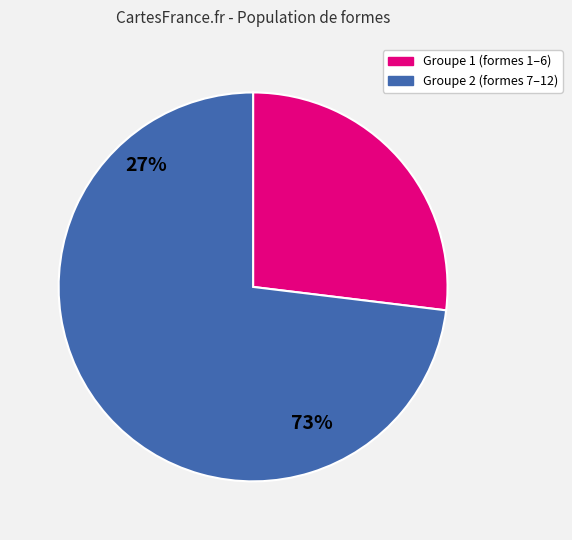

Is there a majority slice in this chart?

Yes